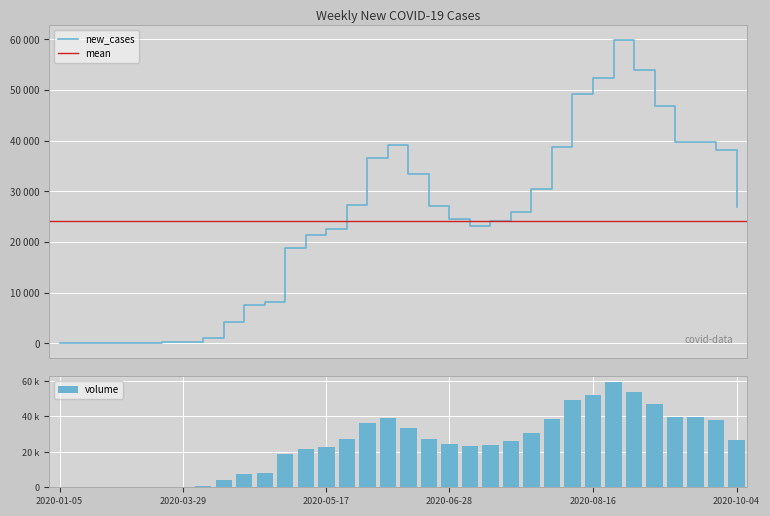

Reading left to right, extract all data points from this chart.

2020-01-05=0	2020-01-26=0	2020-02-23=0	2020-03-08=9	2020-03-15=38	2020-03-22=271	2020-03-29=317	2020-04-05=960	2020-04-12=4302	2020-04-19=7592	2020-04-26=8159	2020-05-03=18811	2020-05-10=21388	2020-05-17=22648	2020-05-24=27203	2020-05-31=36587	2020-06-07=39115	2020-06-14=33349	2020-06-21=27176	2020-06-28=24439	2020-07-05=23235	2020-07-12=24047	2020-07-19=25891	2020-07-26=30424	2020-08-02=38774	2020-08-09=49140	2020-08-16=52421	2020-08-23=59771	2020-08-30=53894	2020-09-06=46887	2020-09-13=39822	2020-09-20=39742	2020-09-27=38172	2020-10-04=26980